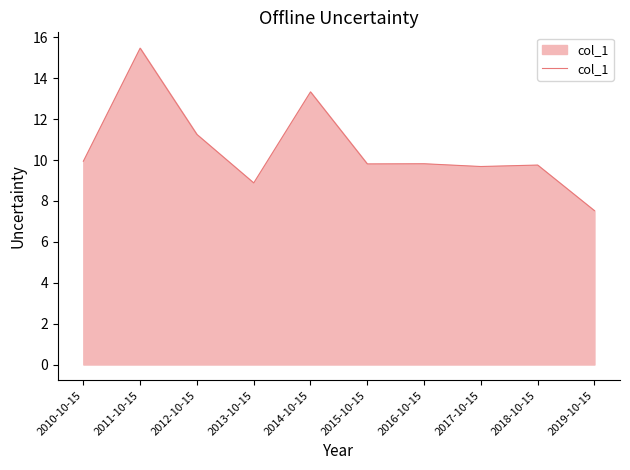

What is the approximate value at 2012-10-15?

11.3